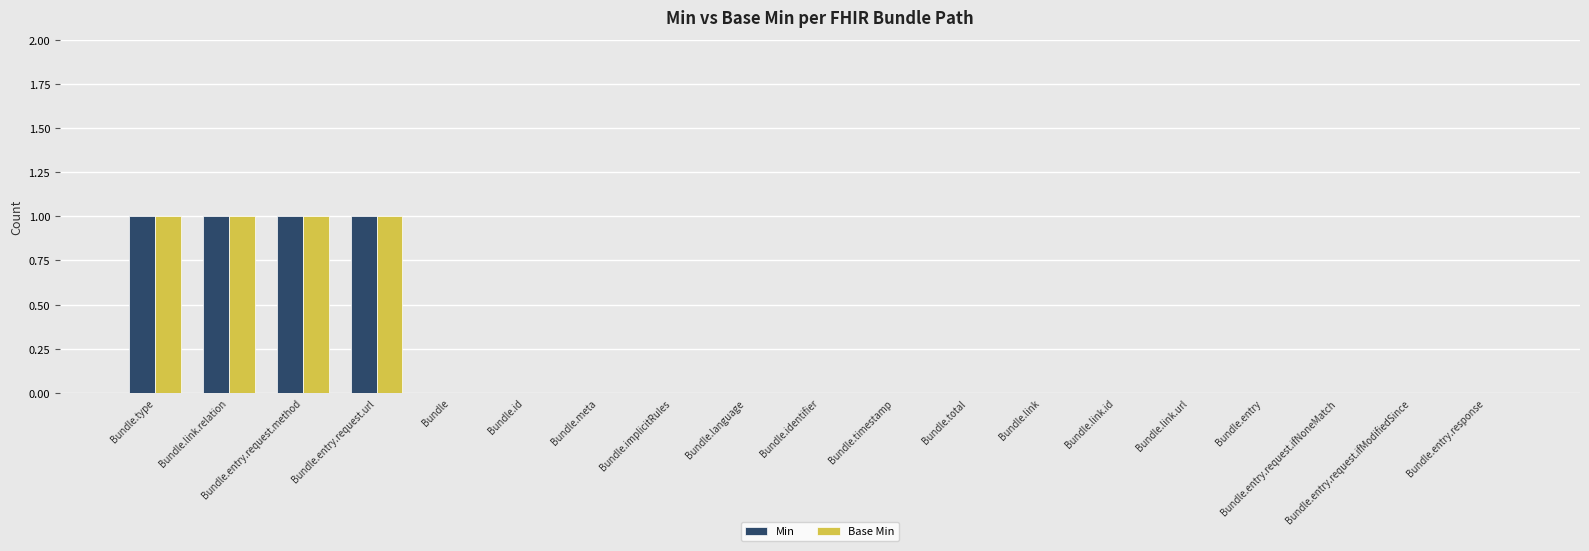

The Min series shows 1 at Bundle.link.url. True or false?

False